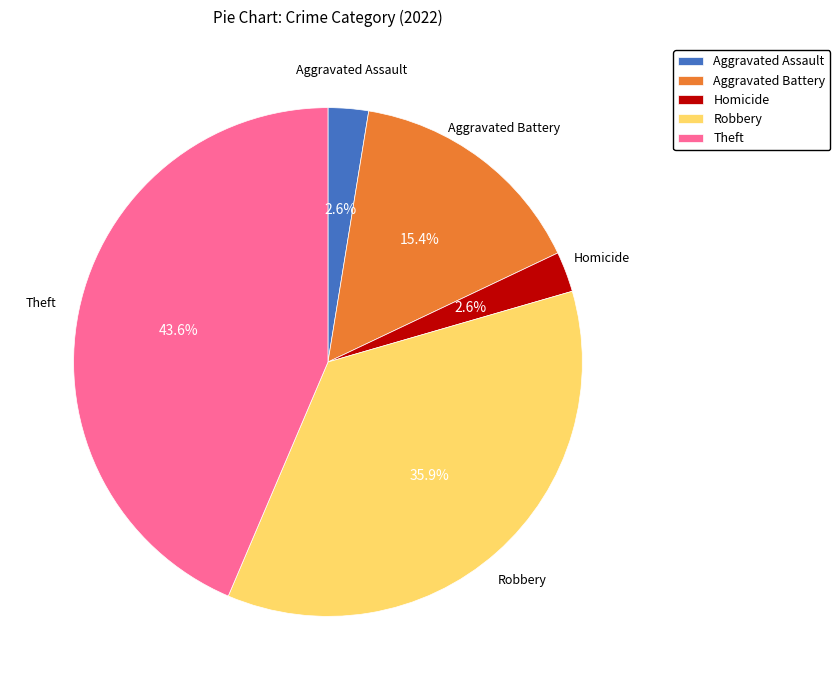

How much of the chart is everything except Aggravated Battery?

84.6%